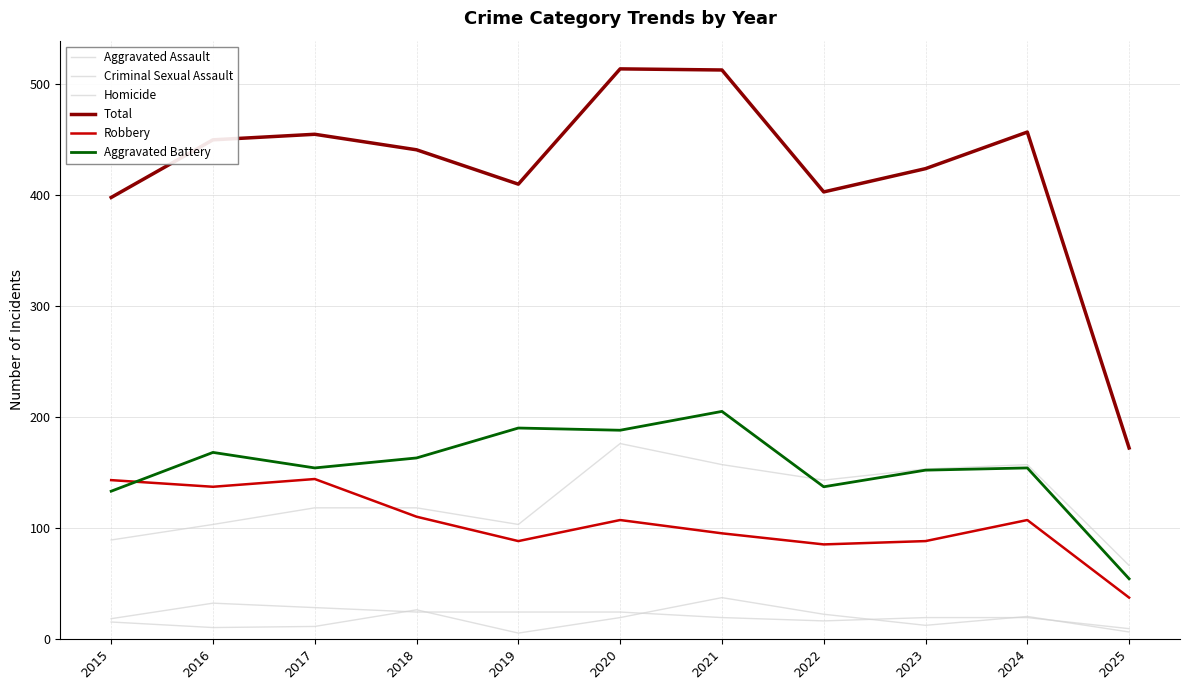

Rank the series by their maximum value, from highest to lowest.

Total, Aggravated Battery, Aggravated Assault, Robbery, Homicide, Criminal Sexual Assault